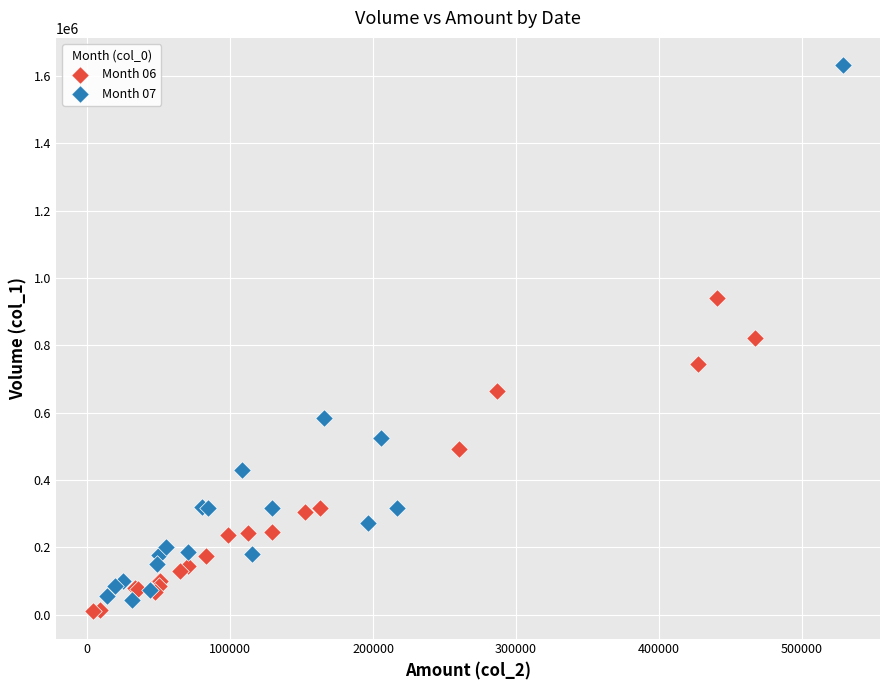

Which series reaches the maximum Y coordinate?

Month 07